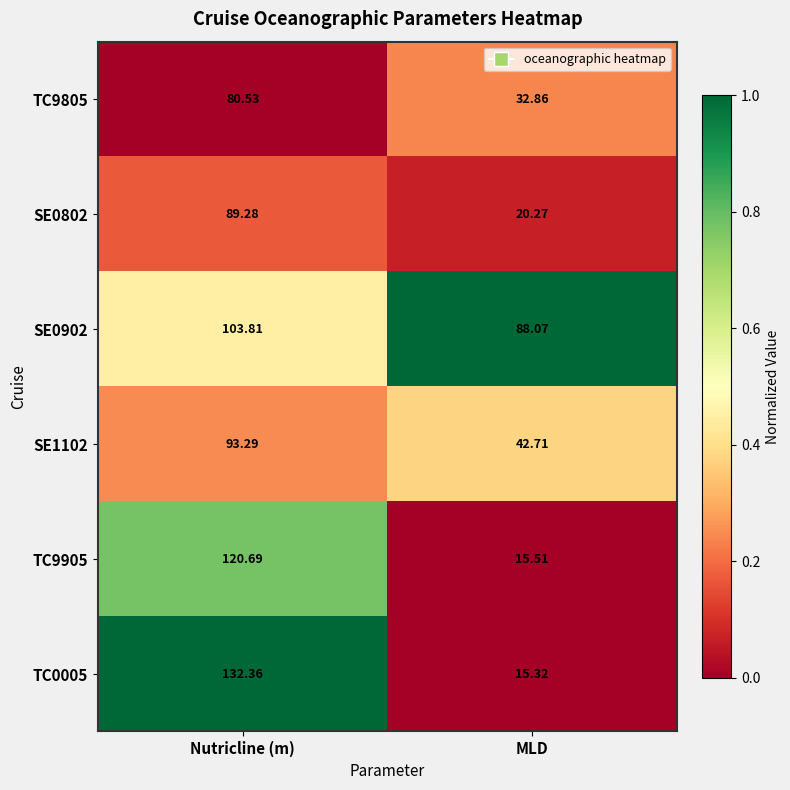

Which category has the lowest value across all series?

MLD